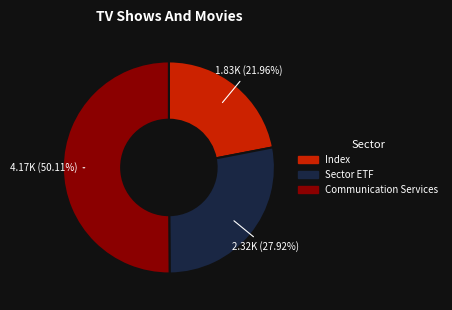

To the nearest percent, what is the average slice percentage?

33%